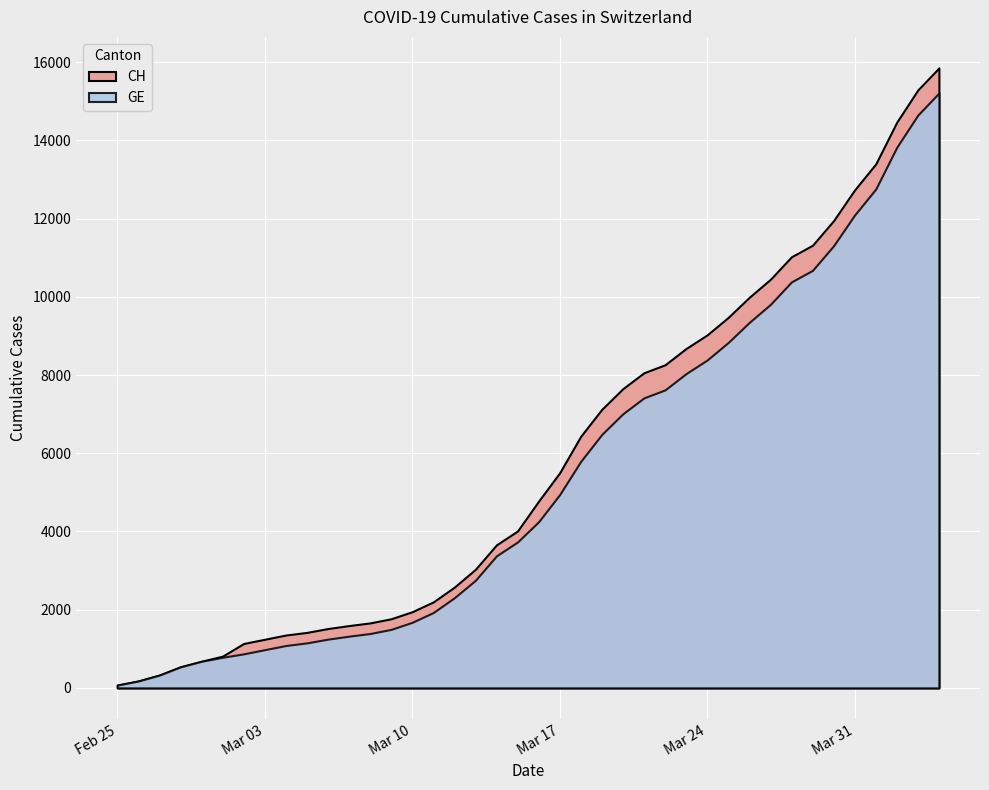

At which category is the sum across all series the highest?

2020-04-04